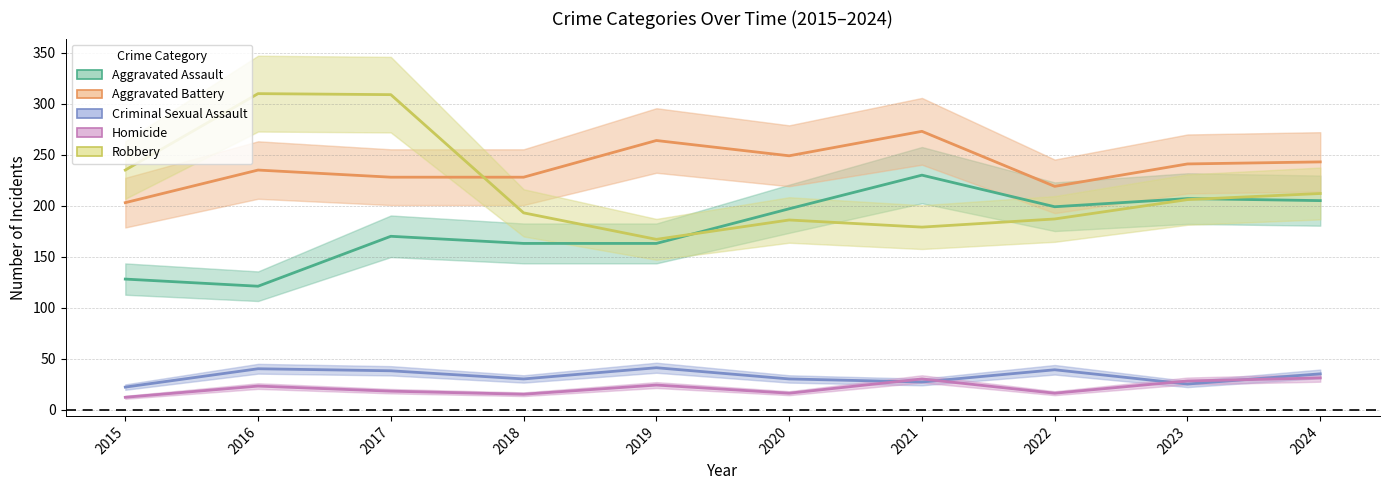

Which series has the widest spread of values?

Robbery